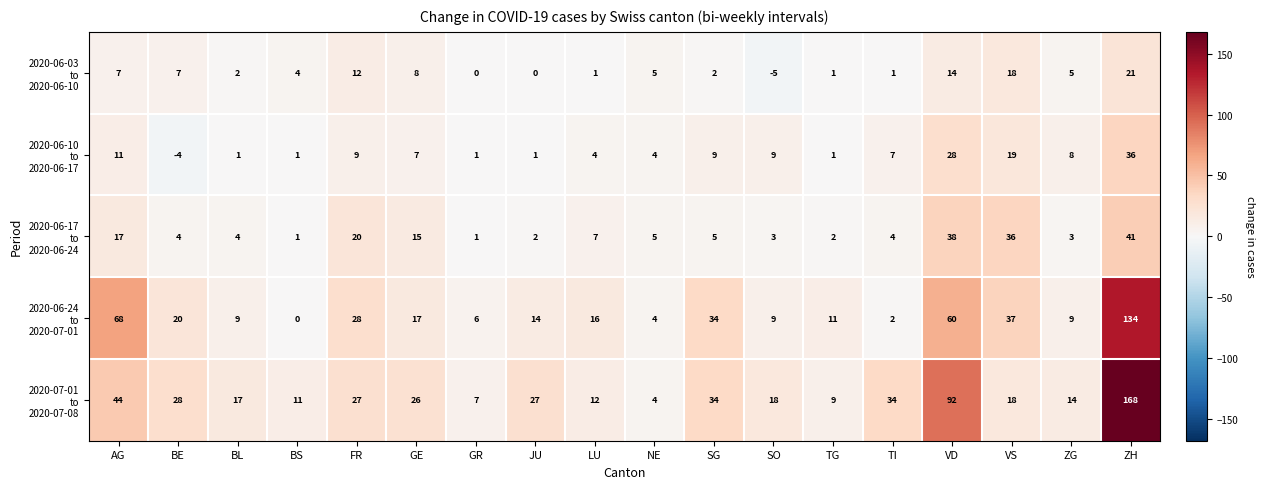

What is the total value across all series at GR?

15